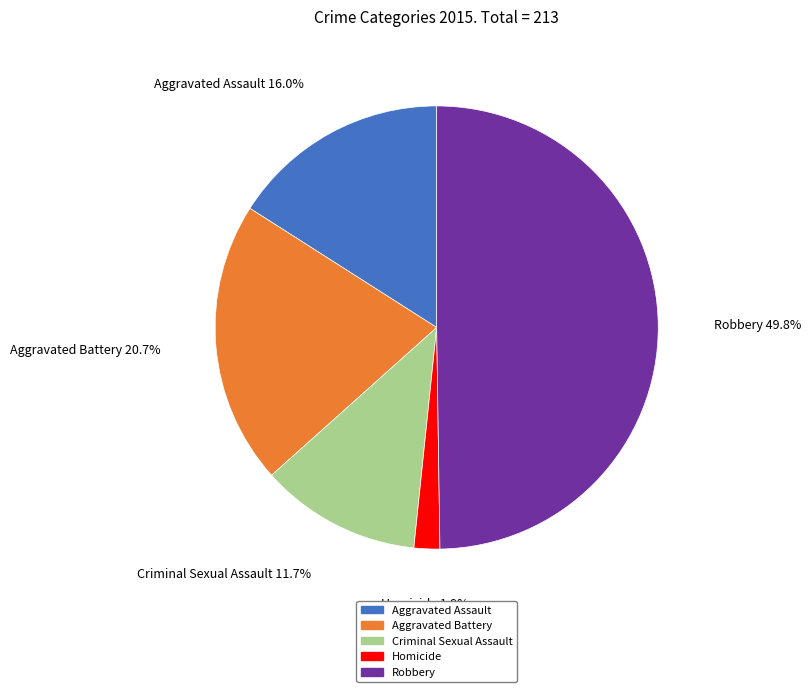

To the nearest percent, what is the combined percentage of Aggravated Battery and Robbery?

70%